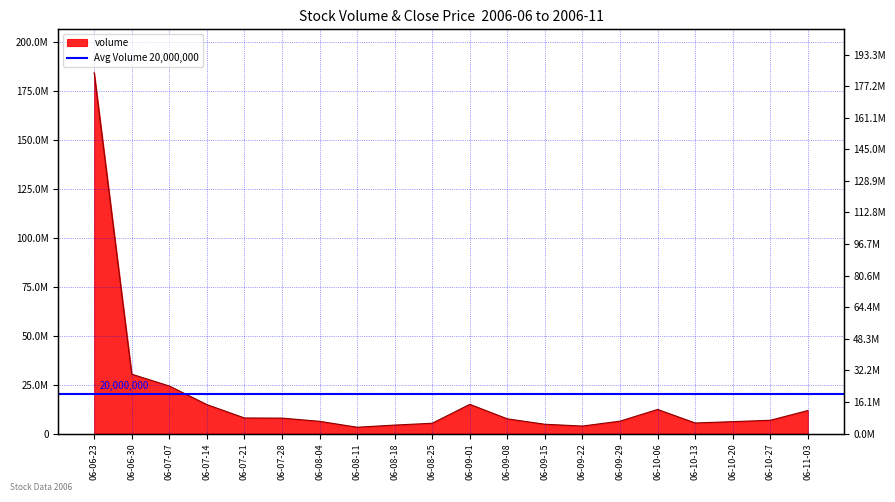

Approximately how many times larger is the value at 06-10-13 compared to 06-08-04?

0.9